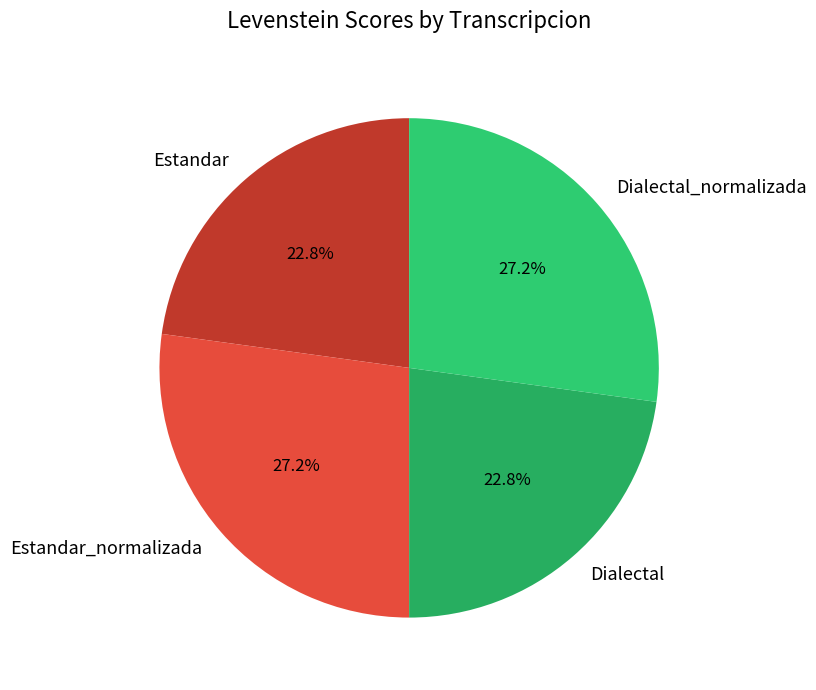

Which has a higher value, Dialectal_normalizada or Dialectal?

Dialectal_normalizada